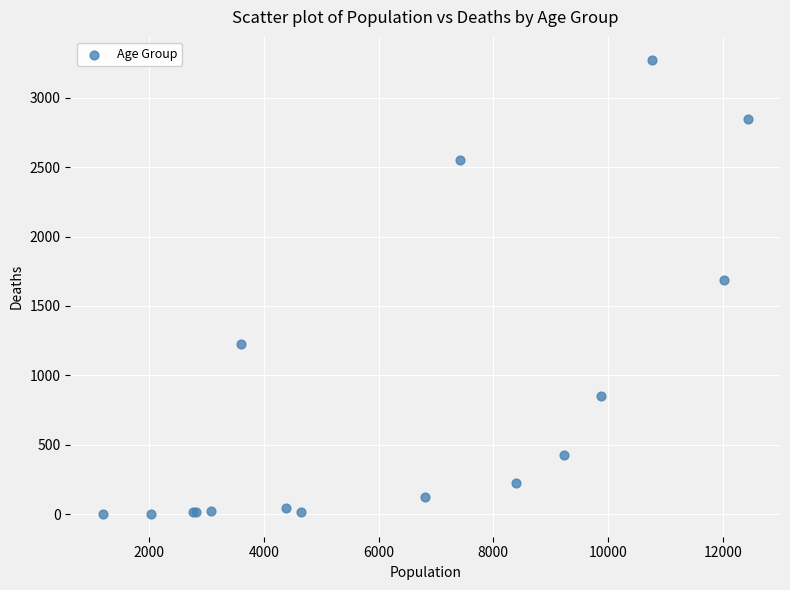

What Y value in the scatter plot is closest to 1638?

1690